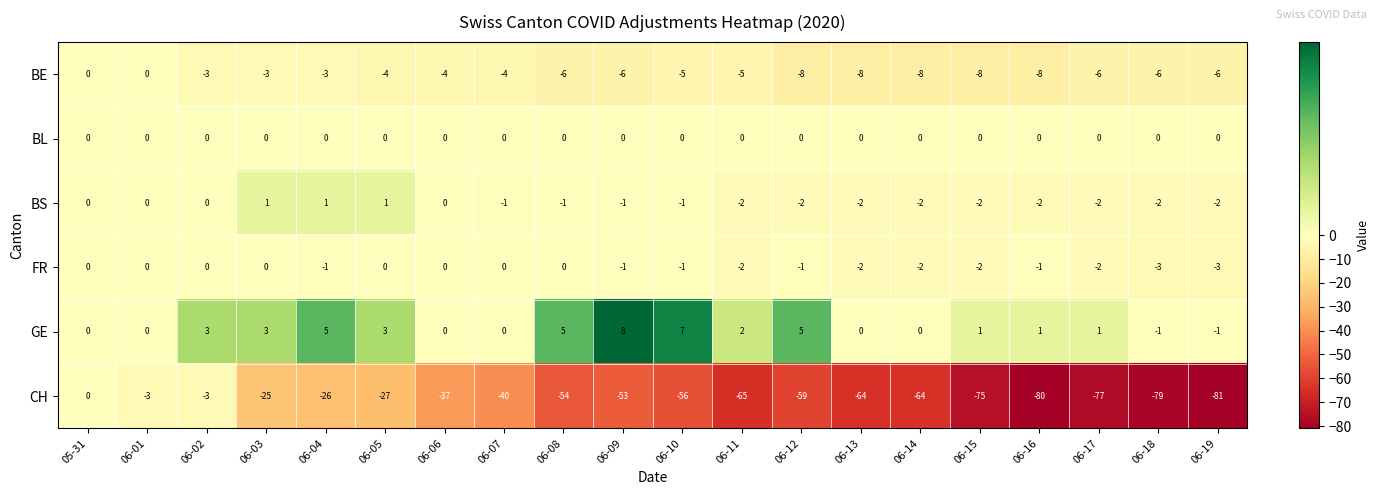

At 06-19, list the series in order from smallest to largest.

CH, BE, FR, BS, GE, BL